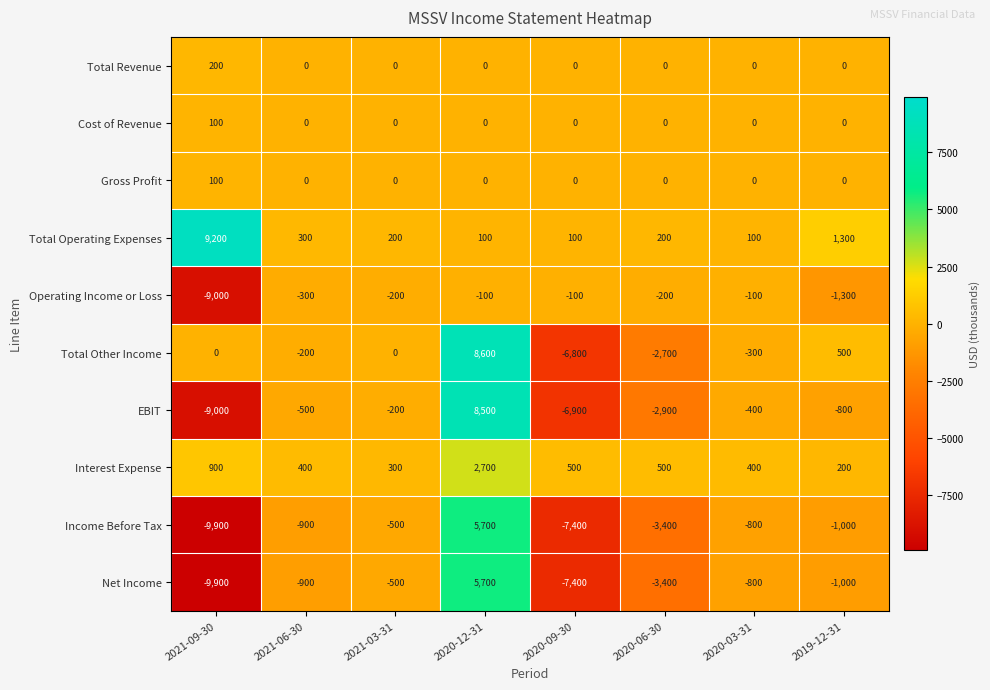

True or false: Gross Profit has a value of 0 at 2020-03-31.

True